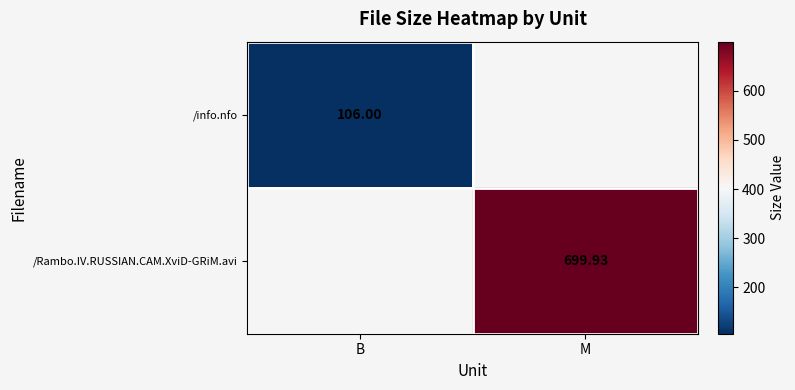

The /info.nfo series shows 56.1 at B. True or false?

False